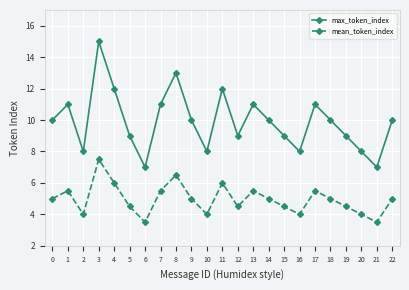

What is the difference between the highest and lowest values at 8?

6.5